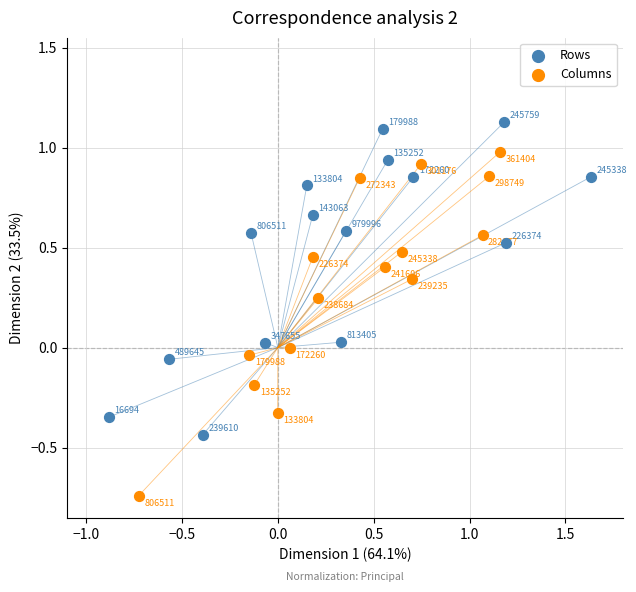

Which series contains the lowest Y value?

Columns